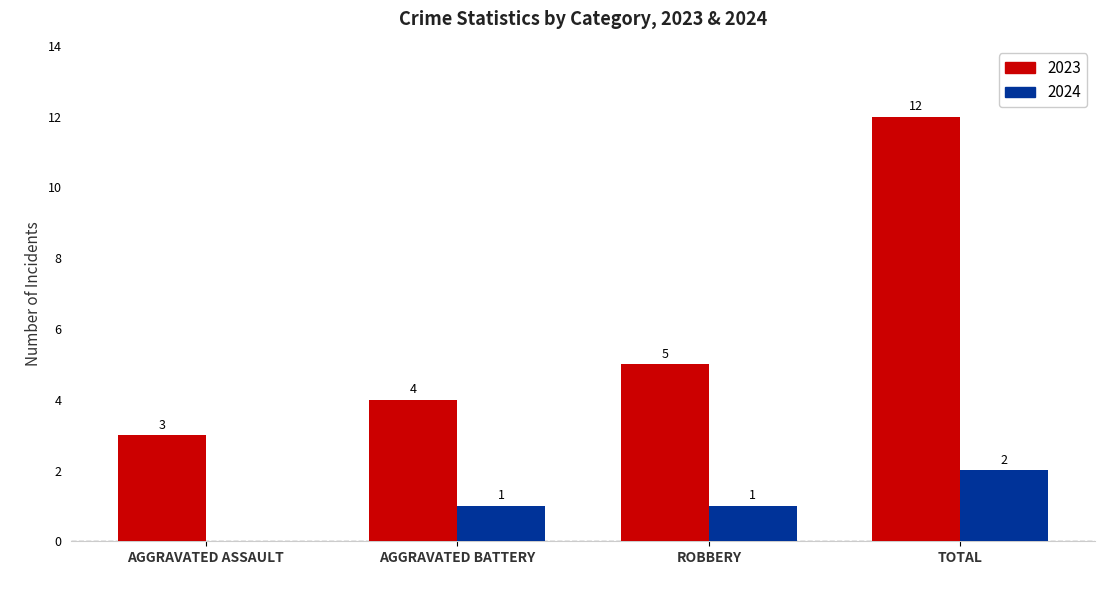

At which label is 2023 closest to 7?

ROBBERY